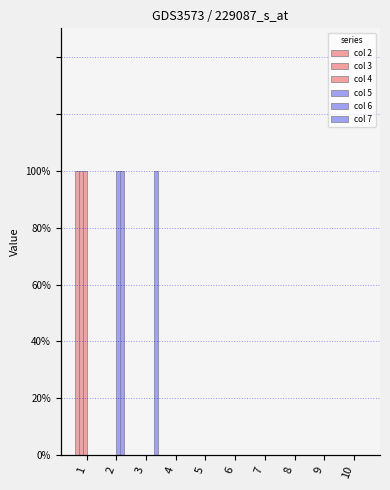

Reading left to right, list all the values displayed in this chart.

col 2: 1	0	0	0	0	0	0	0	0	0
col 3: 1	0	0	0	0	0	0	0	0	0
col 4: 1	0	0	0	0	0	0	0	0	0
col 5: 0	1	0	0	0	0	0	0	0	0
col 6: 0	1	0	0	0	0	0	0	0	0
col 7: 0	0	1	0	0	0	0	0	0	0